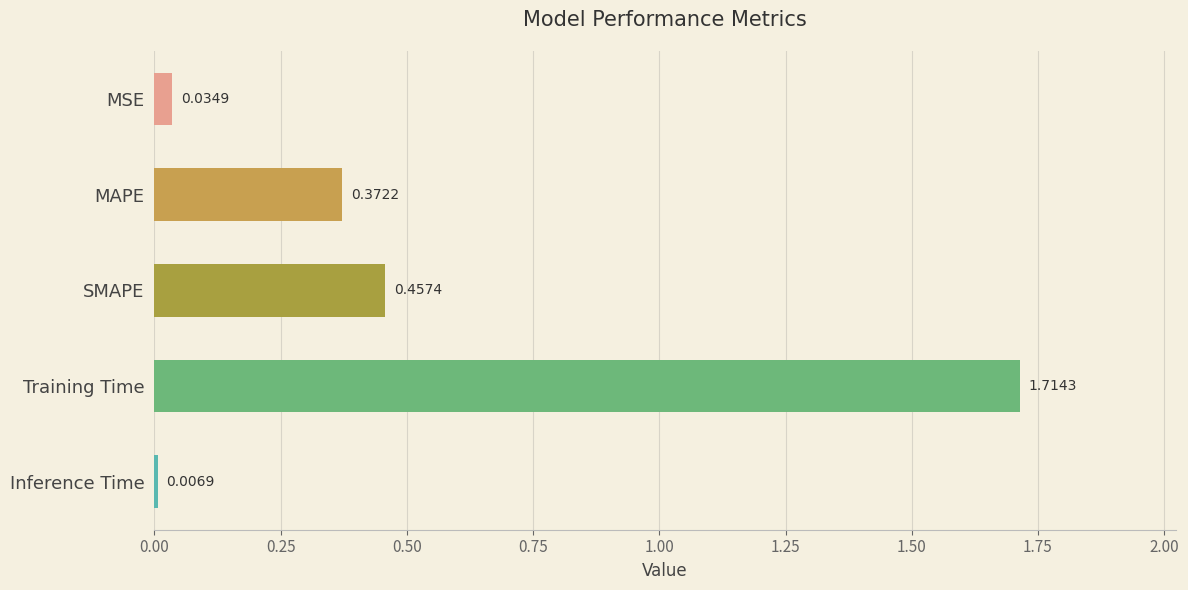

What is the label of the 4th bar from the top?

Training Time